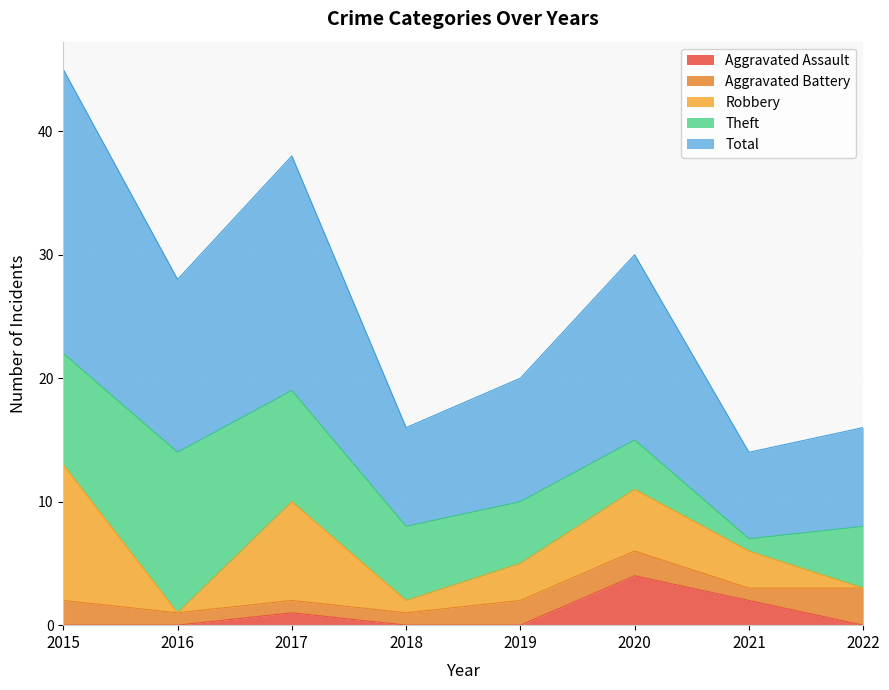

True or false: Aggravated Assault has more than 2 points higher than both neighbors.

False